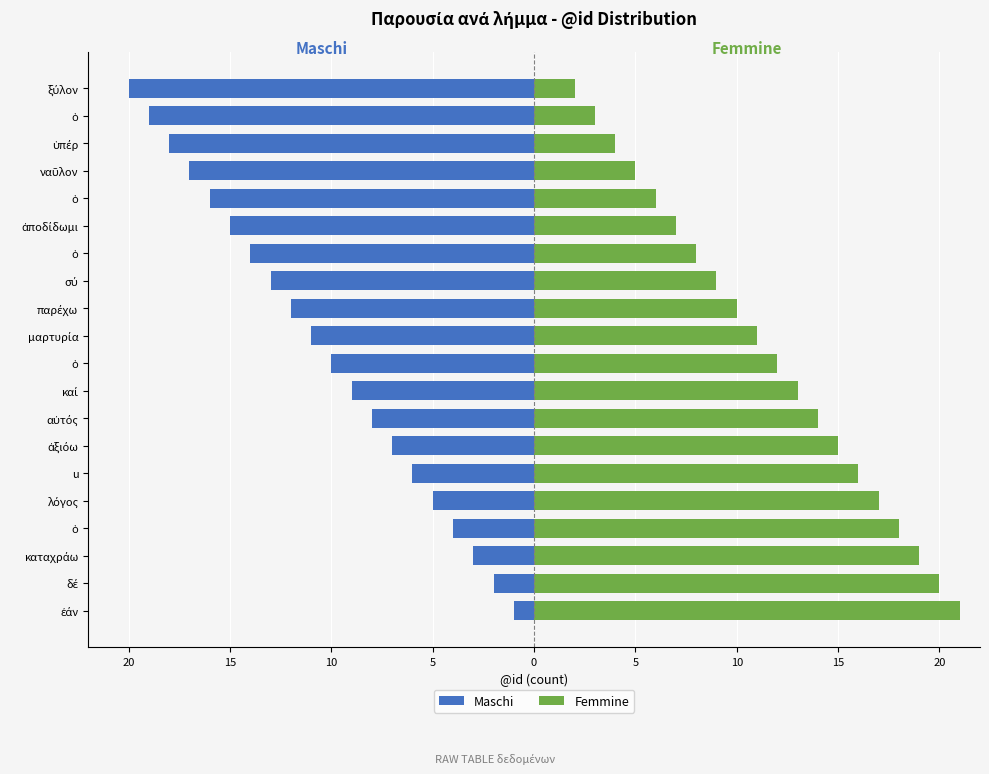

What is the lowest value of the Femmine series?

2